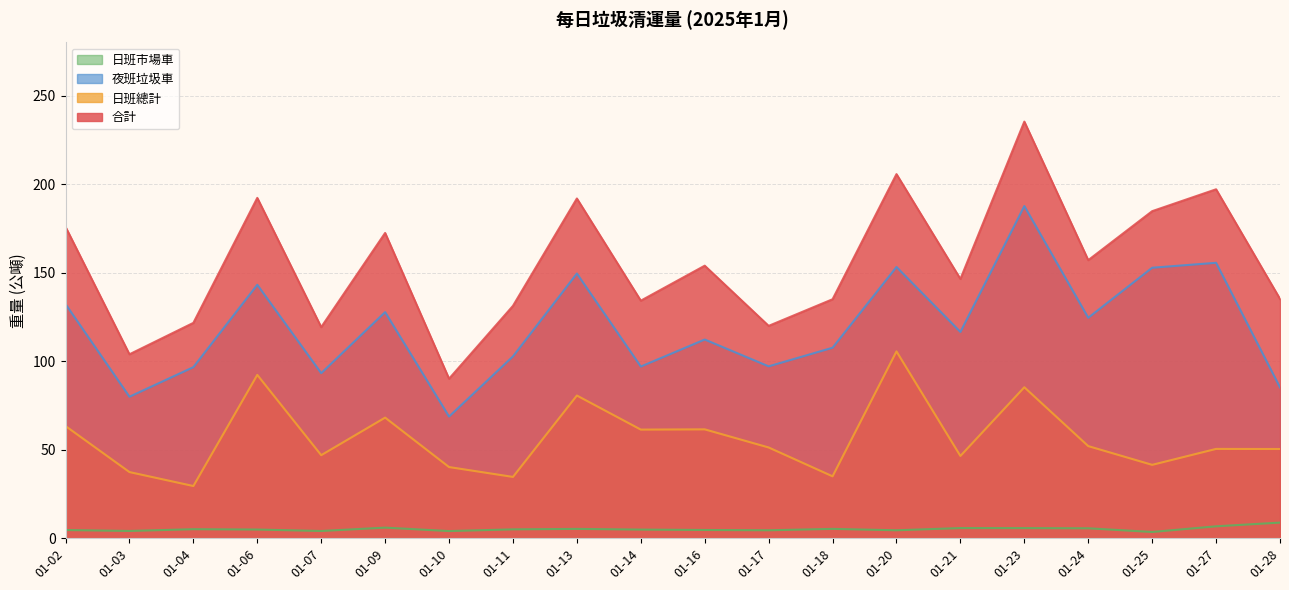

Rank the categories by 合計 value from lowest to highest.

01-10, 01-03, 01-07, 01-17, 01-04, 01-11, 01-14, 01-18, 01-28, 01-21, 01-16, 01-24, 01-09, 01-02, 01-25, 01-13, 01-06, 01-27, 01-20, 01-23